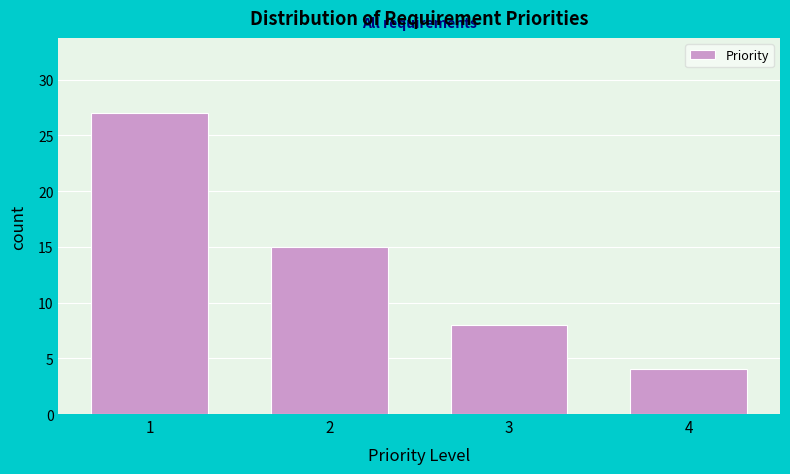

Reading left to right, transcribe all the data shown in this chart.

1=27	2=15	3=8	4=4